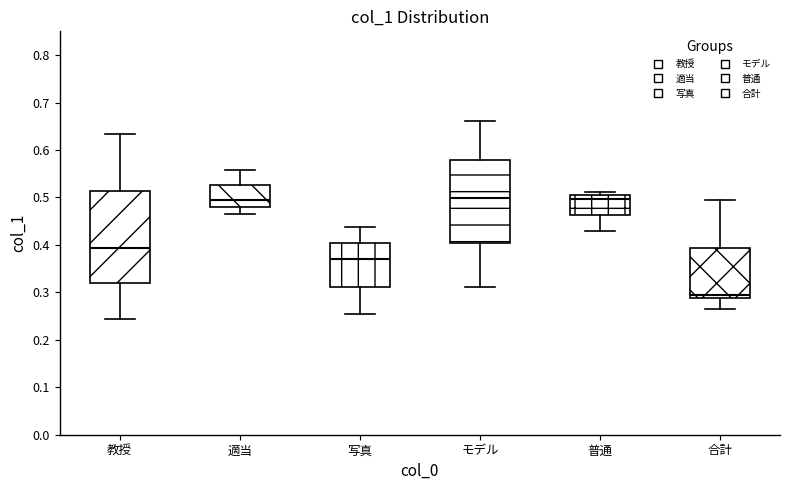

Comparing the boxes themselves (not the whiskers), which one is the tallest?

教授